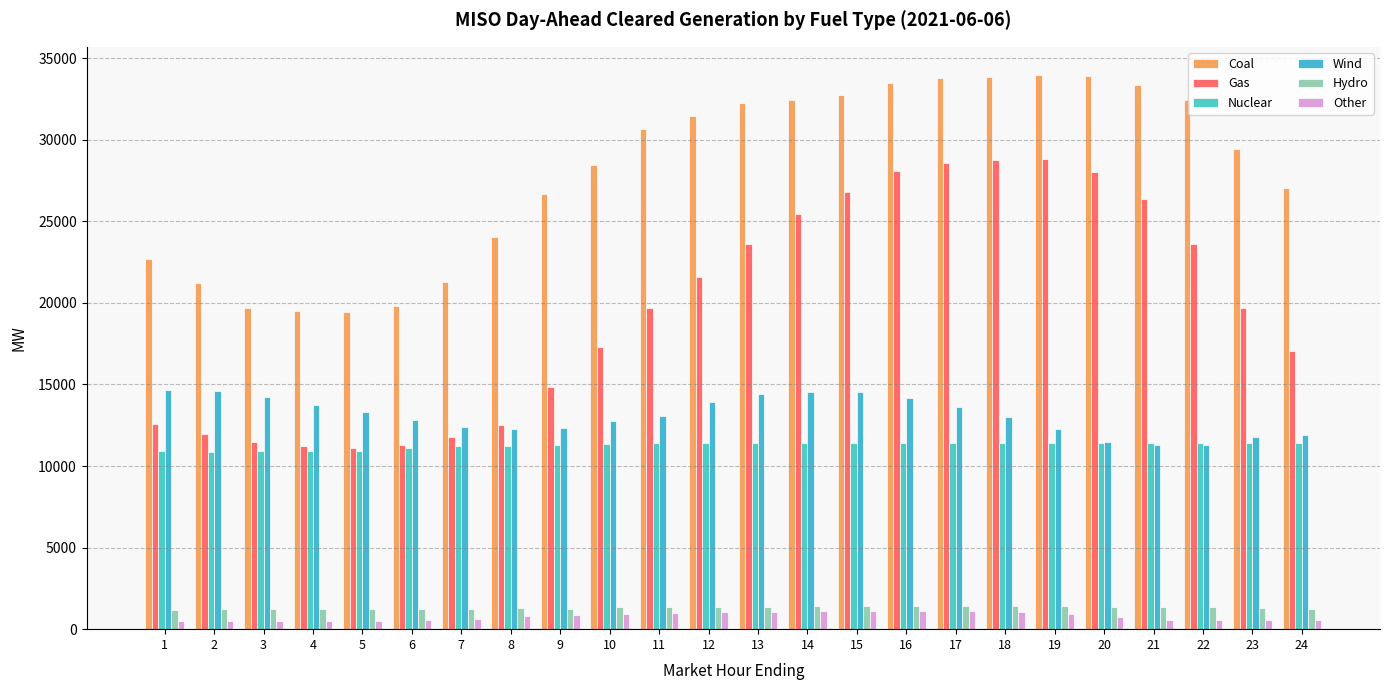

True or false: Other has a value of 1105.5 at 17.

True